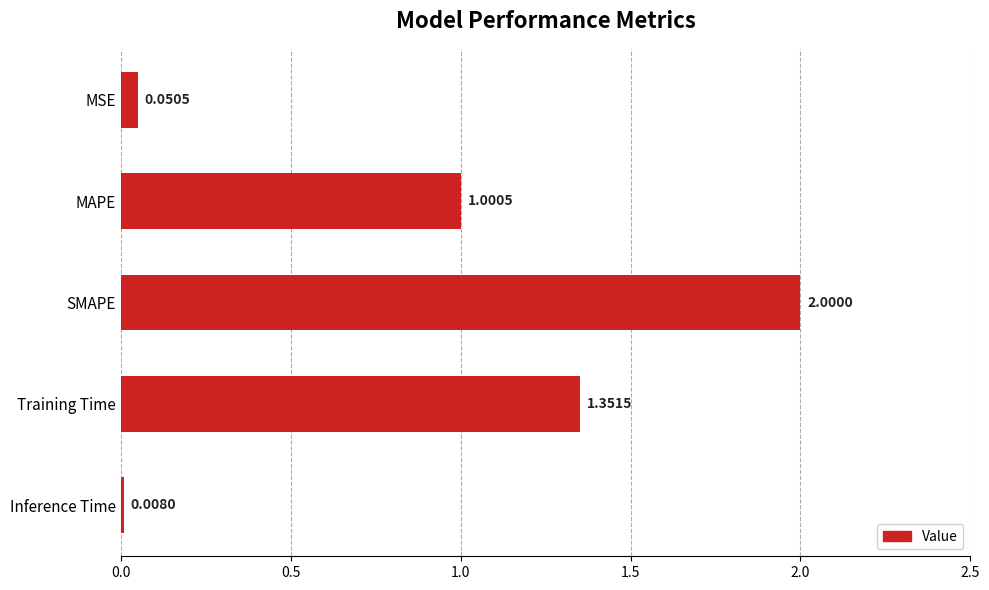

What is the label of the 3rd bar from the top?

SMAPE